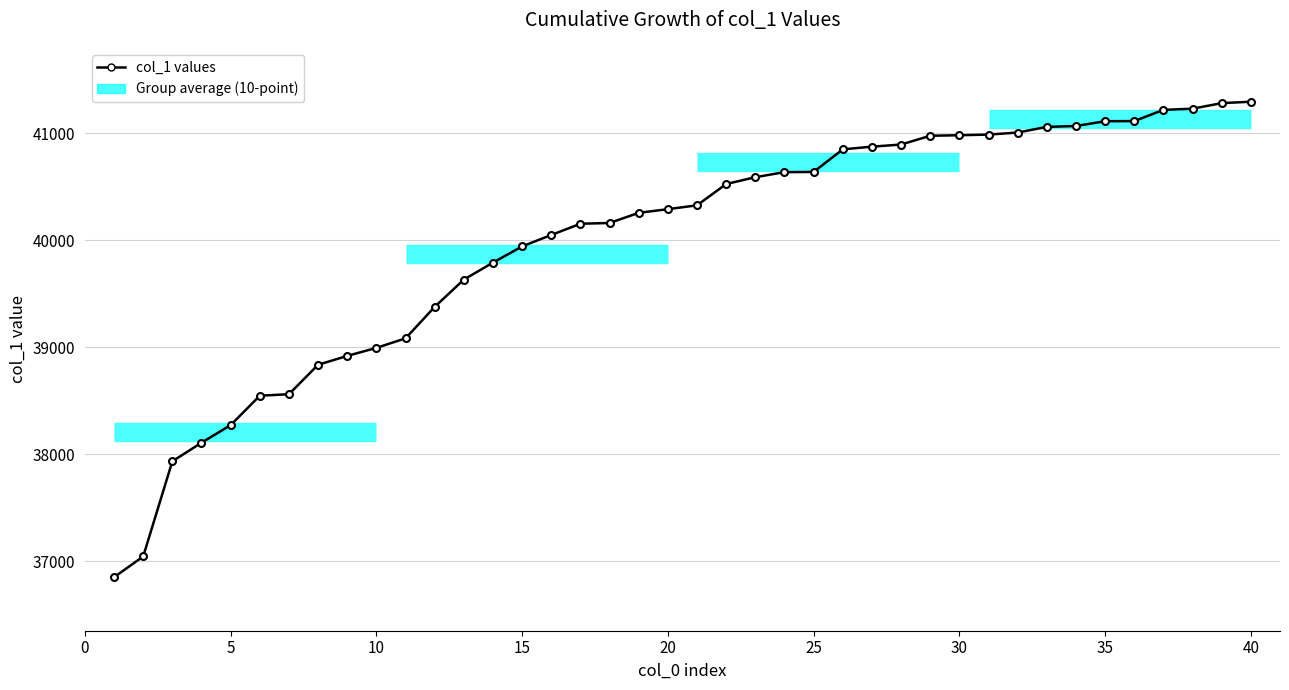

What is the value of the 19th point from the left?

40257